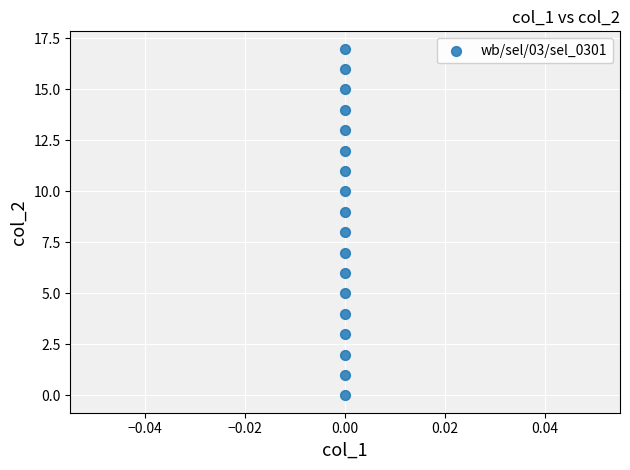

What is the range of Y values (max minus min)?

17